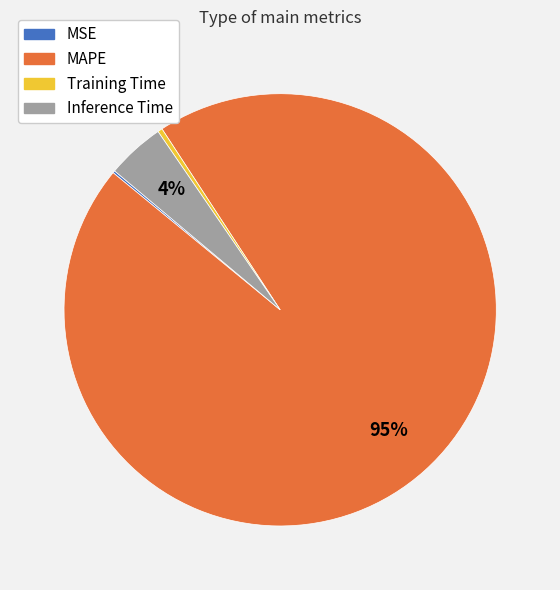

Which category has the biggest portion of the pie?

MAPE